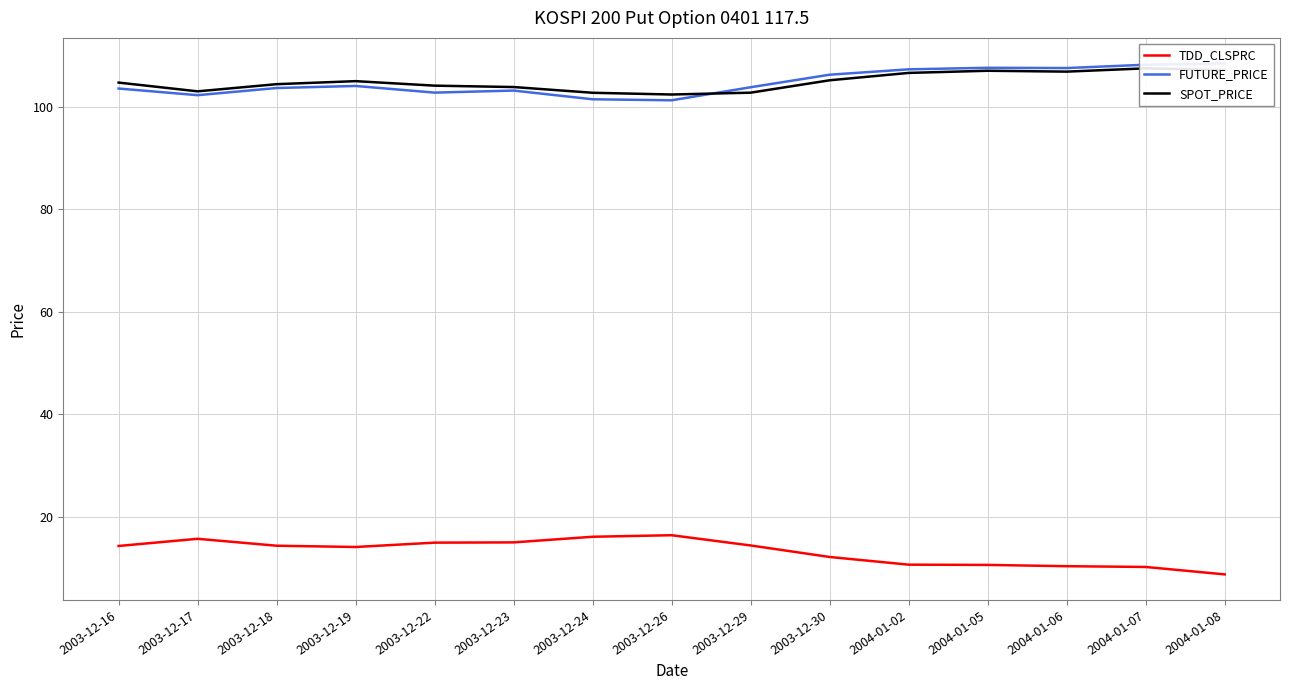

Which label corresponds to the largest value in the chart?

2004-01-08